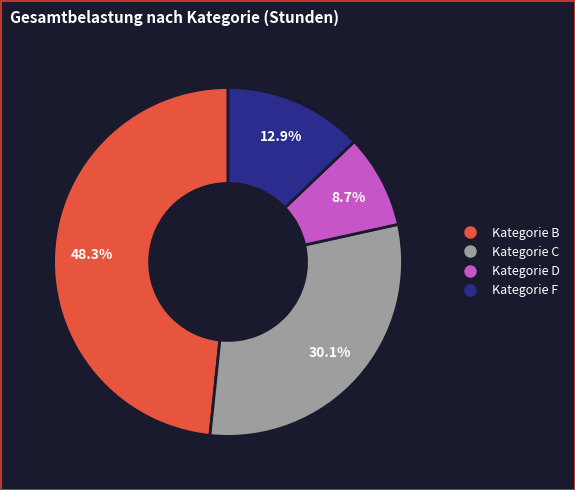

Does any single category account for the majority?

No